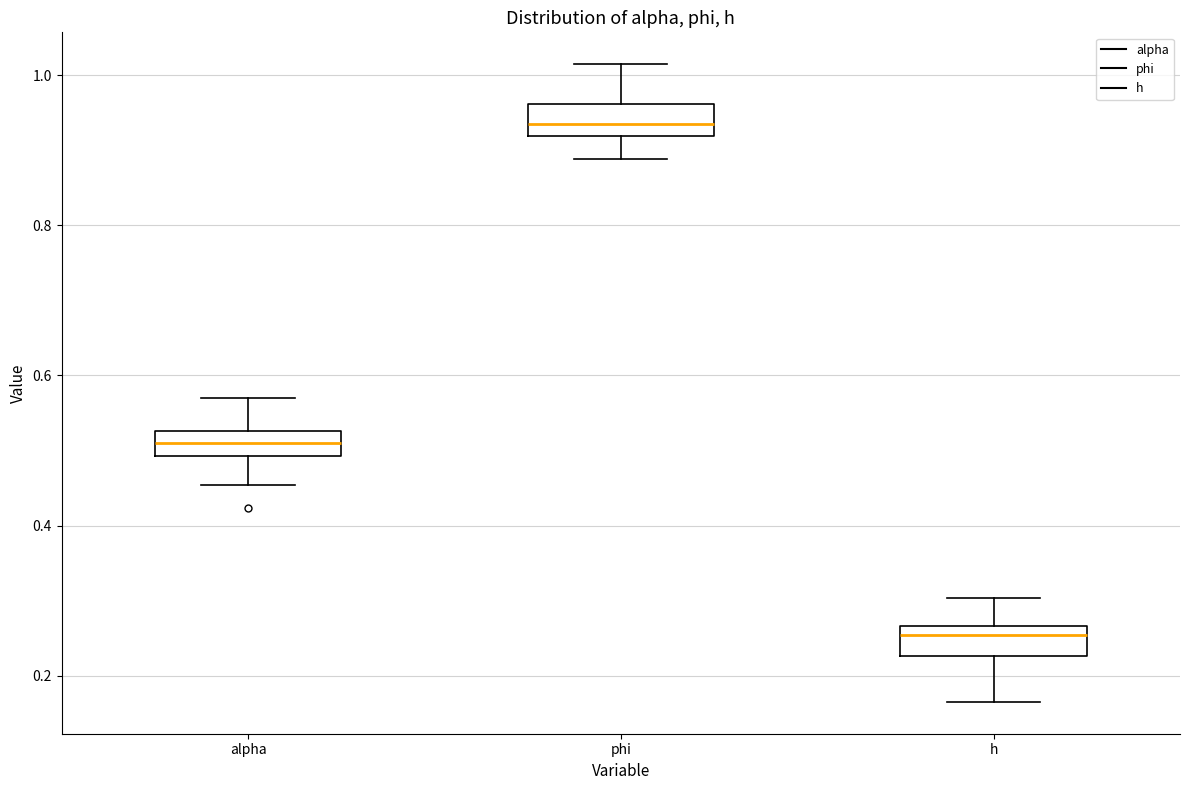

Which box's median line is the lowest?

h